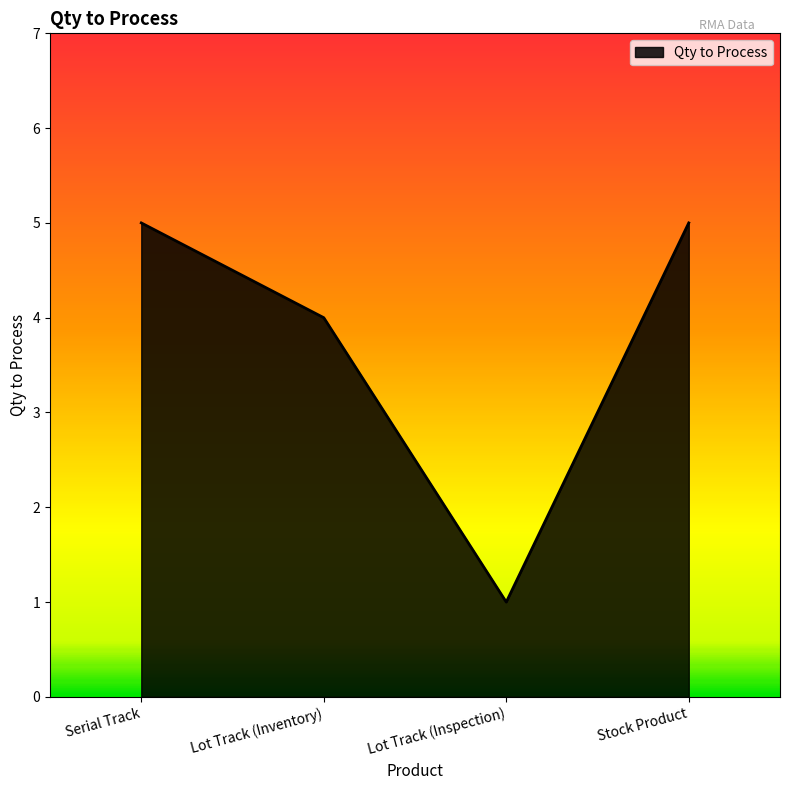

True or false: the data shows 2 at Lot Track (Inspection).

False